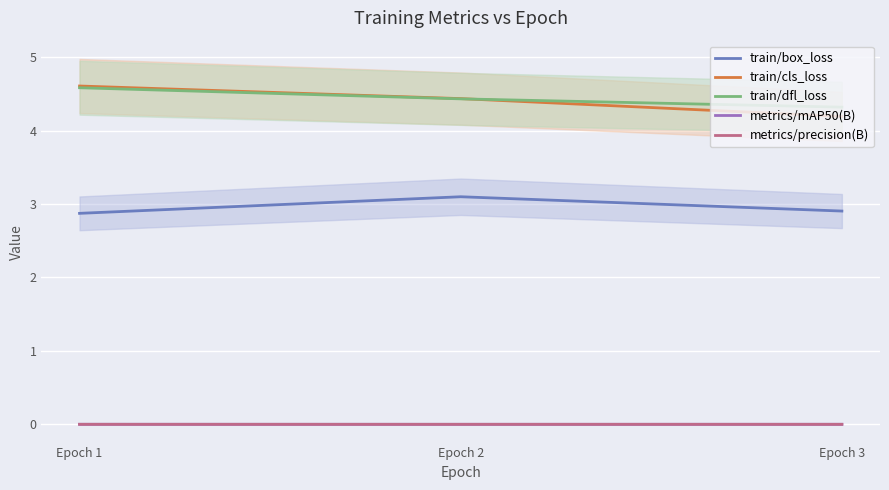

Reading left to right, transcribe all the data shown in this chart.

train/box_loss: 2.9	3.1	2.9
train/cls_loss: 4.6	4.4	4.2
train/dfl_loss: 4.6	4.4	4.3
metrics/mAP50(B): 0.0	0.0	0.0
metrics/precision(B): 0.0	0.0	0.0